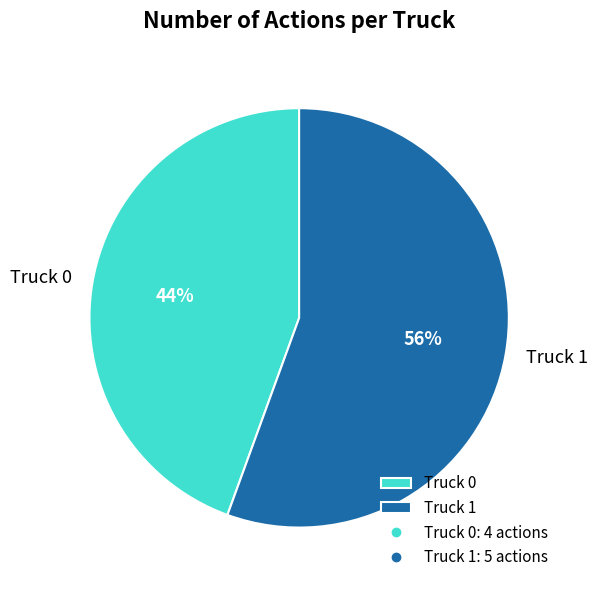

What percentage is the Truck 1 slice, to the nearest percent?

56%